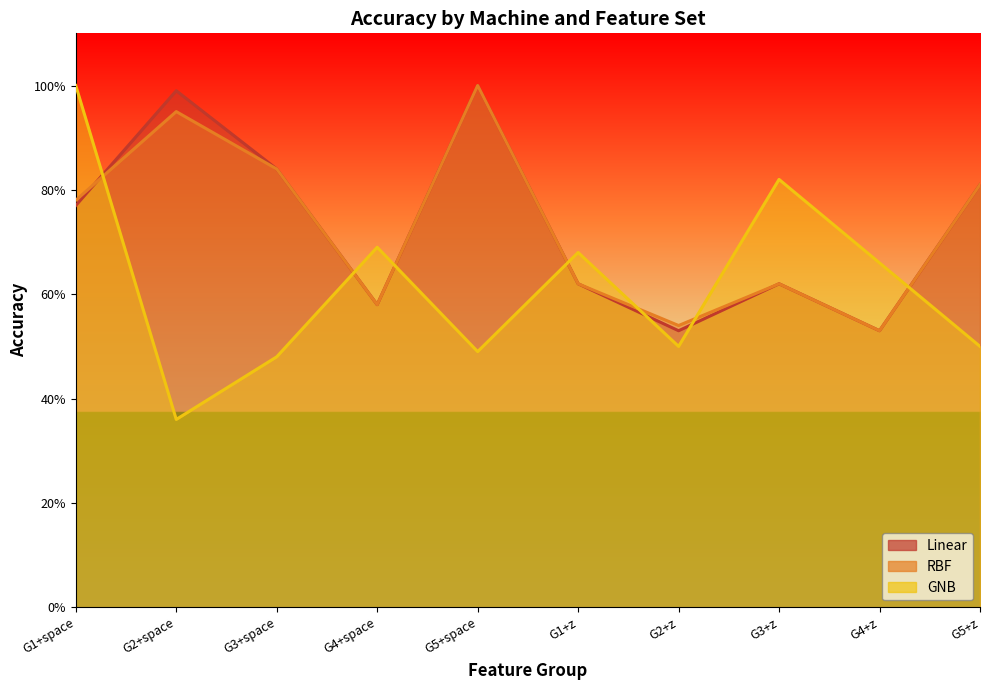

At which category does the chart reach its peak across all series?

G5+space